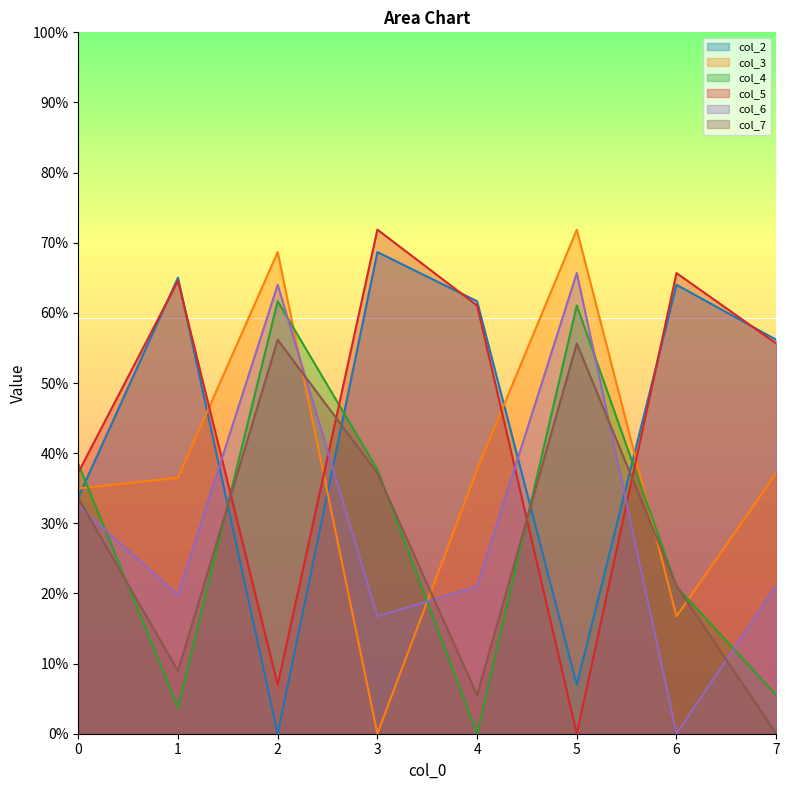

Where do col_2 and col_4 first cross each other?

0 and 1